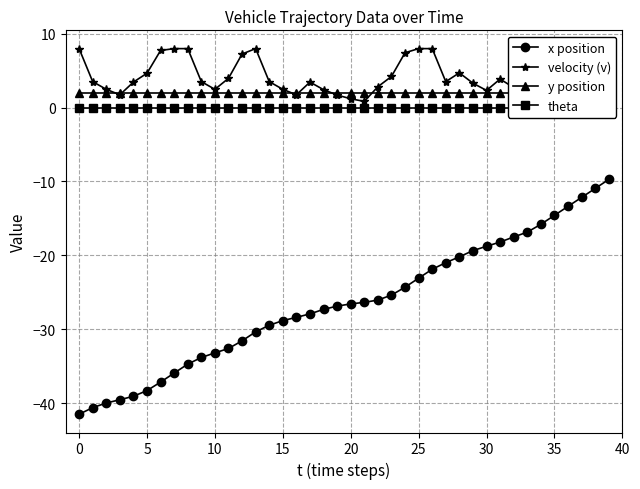

Where is x position nearest to the value -25?

23